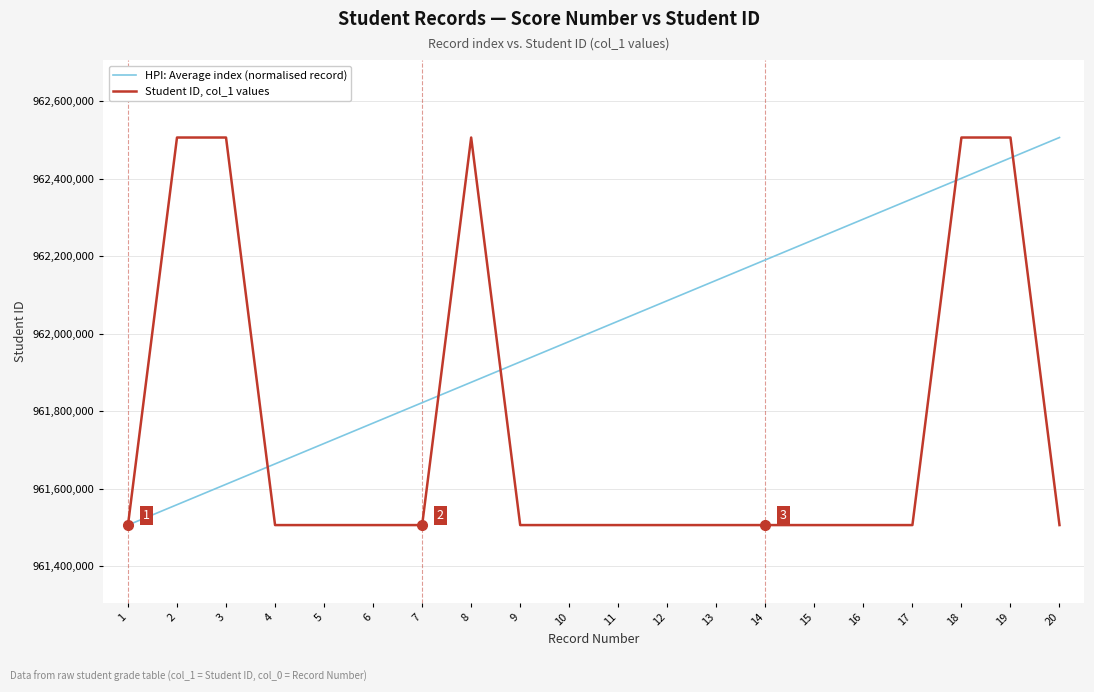

What is the total value across all series at 1?

1923012202.0